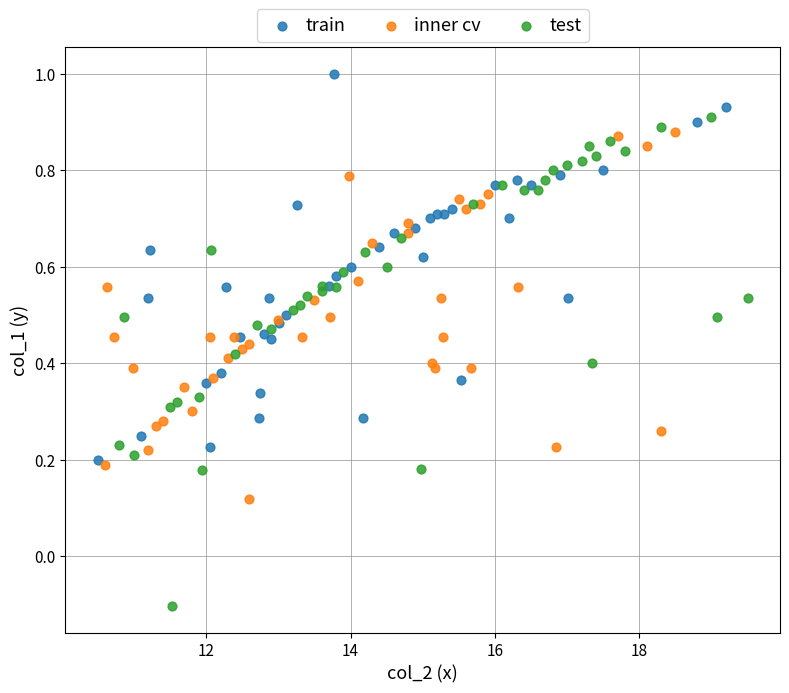

Which series contains the highest Y value?

train